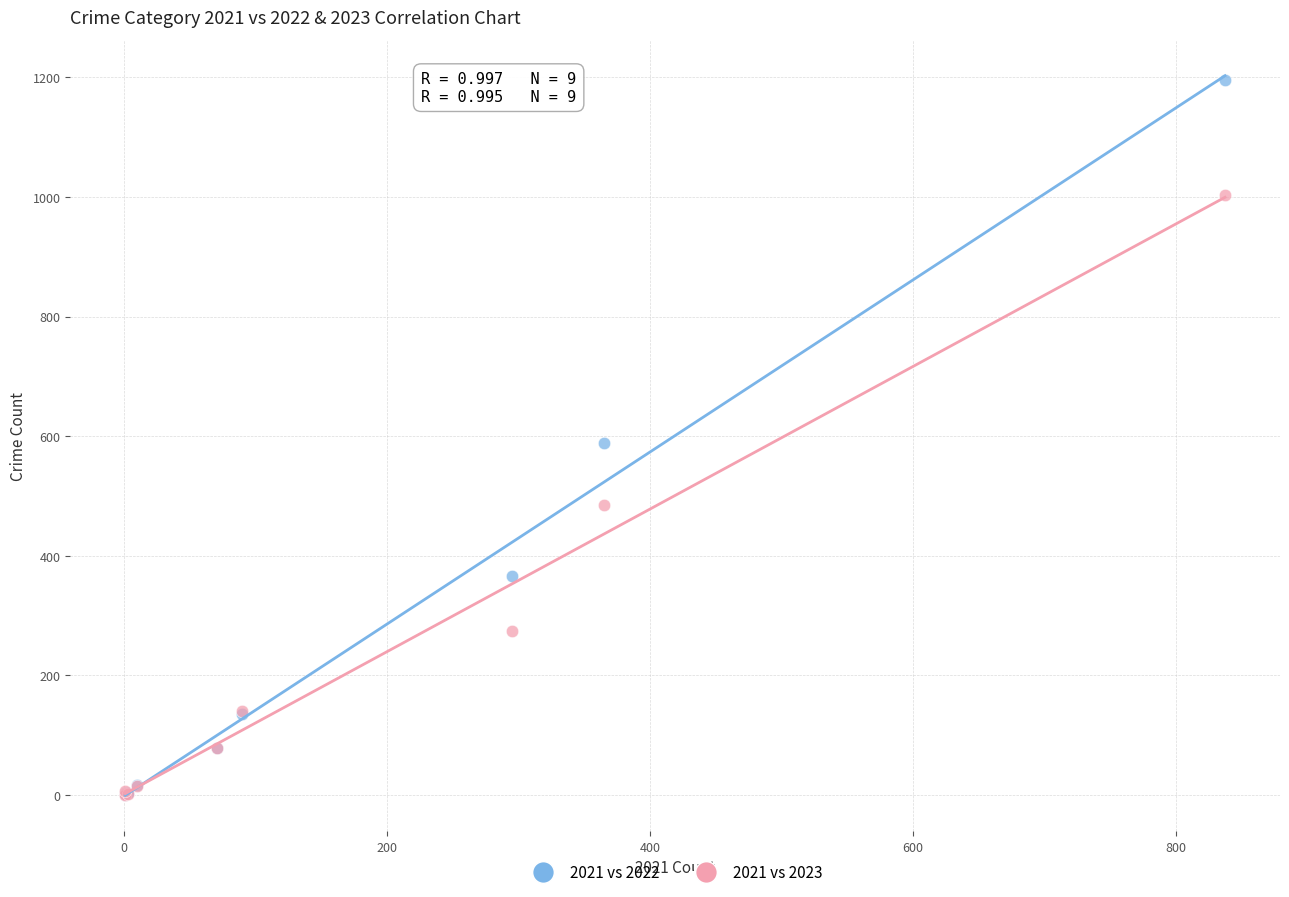

In the 2021 vs 2023 series, what Y value is closest to 501?

485